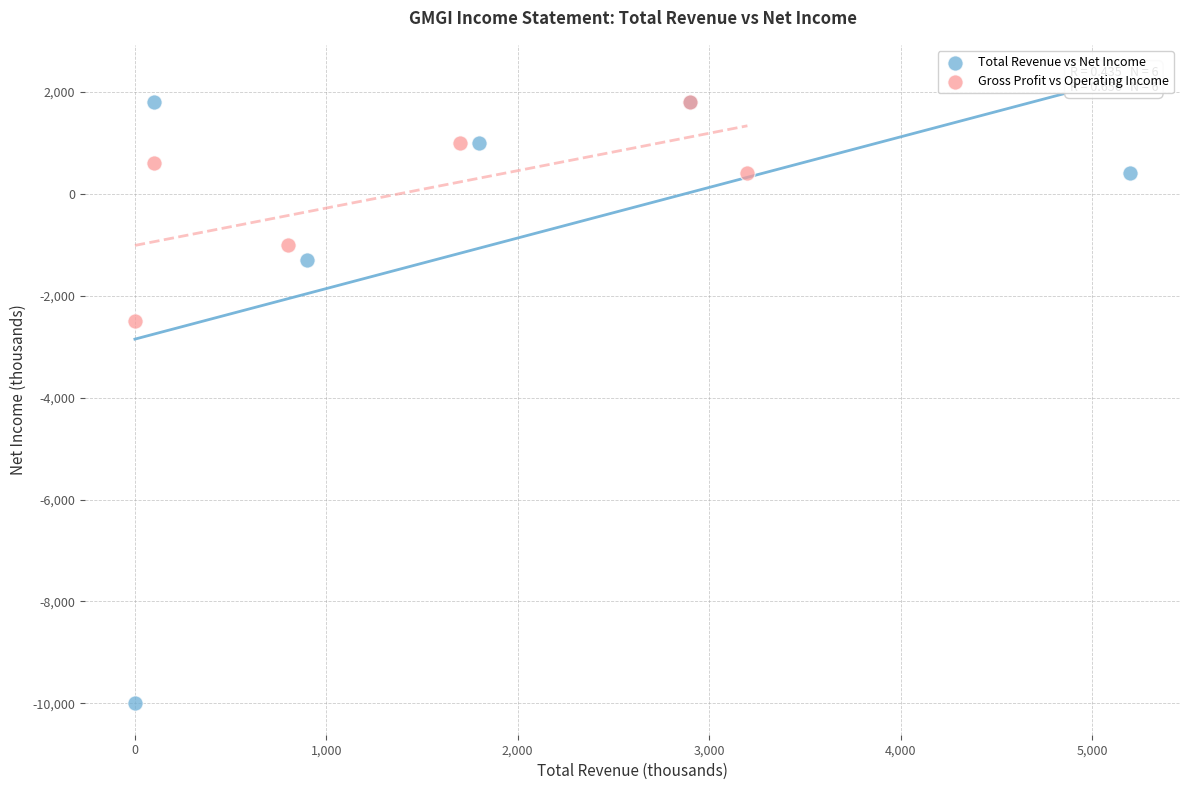

Which series has the widest spread of Y values?

Total Revenue vs Net Income